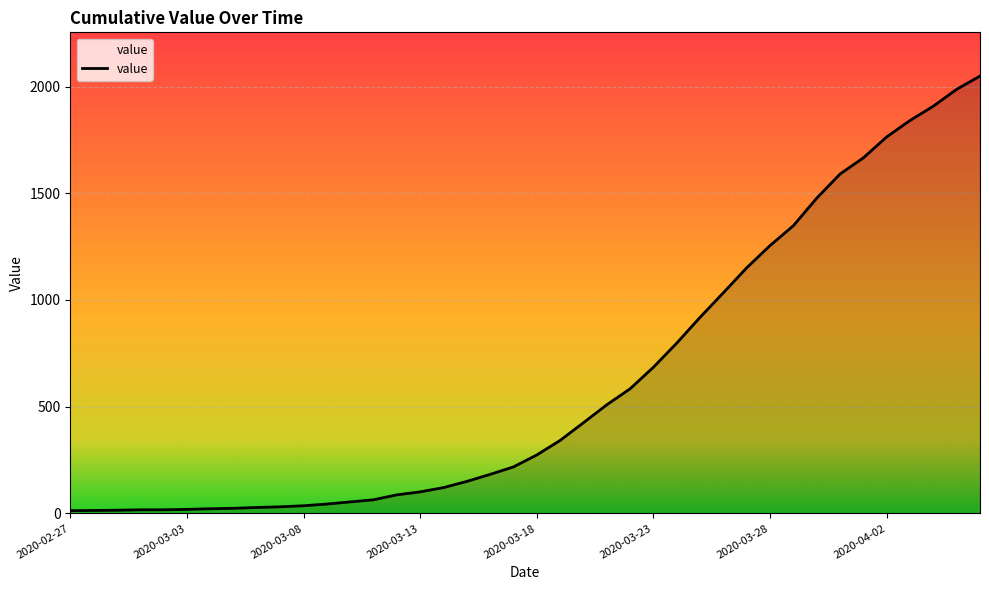

What is the maximum value shown in the chart?

2049